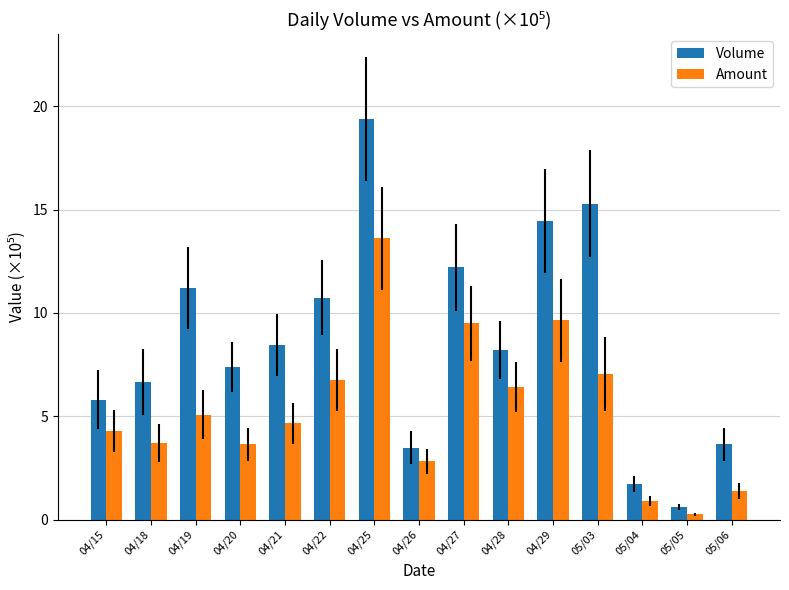

Where does the Amount series first go above 4?

04/15